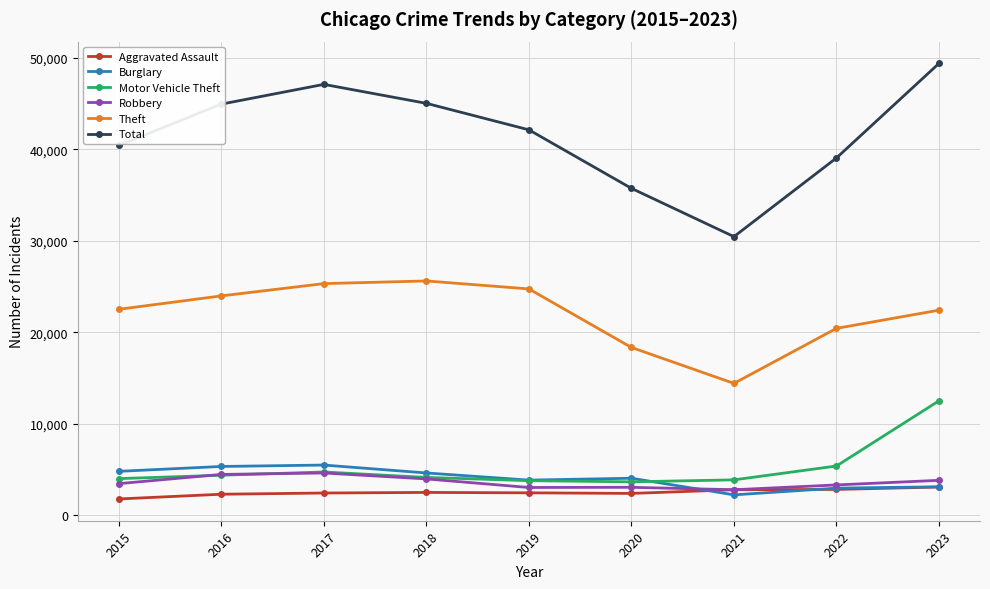

True or false: Theft has a value of 14189 at 2023.

False